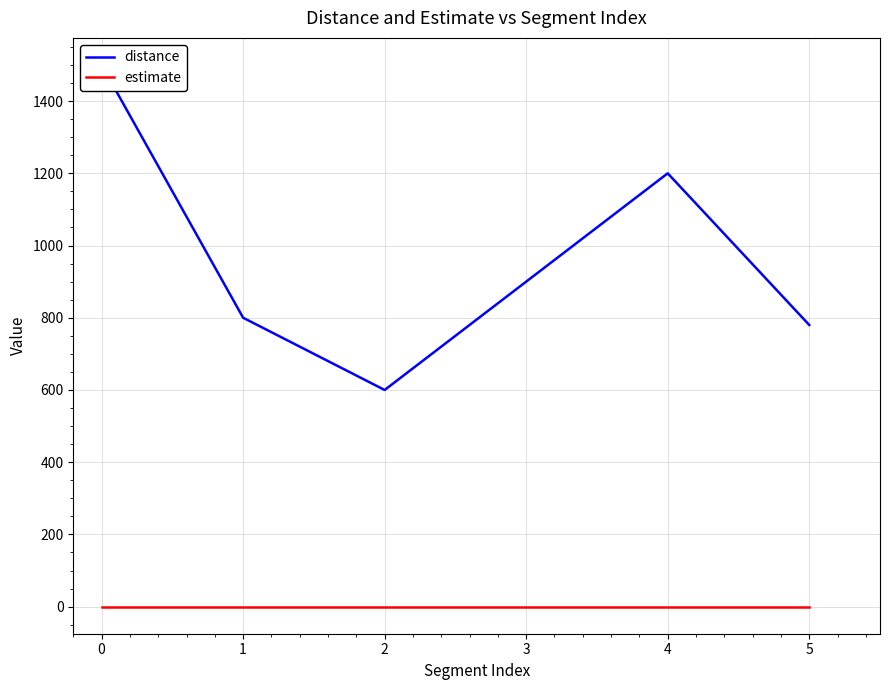

Which series has the largest range (max minus min)?

distance